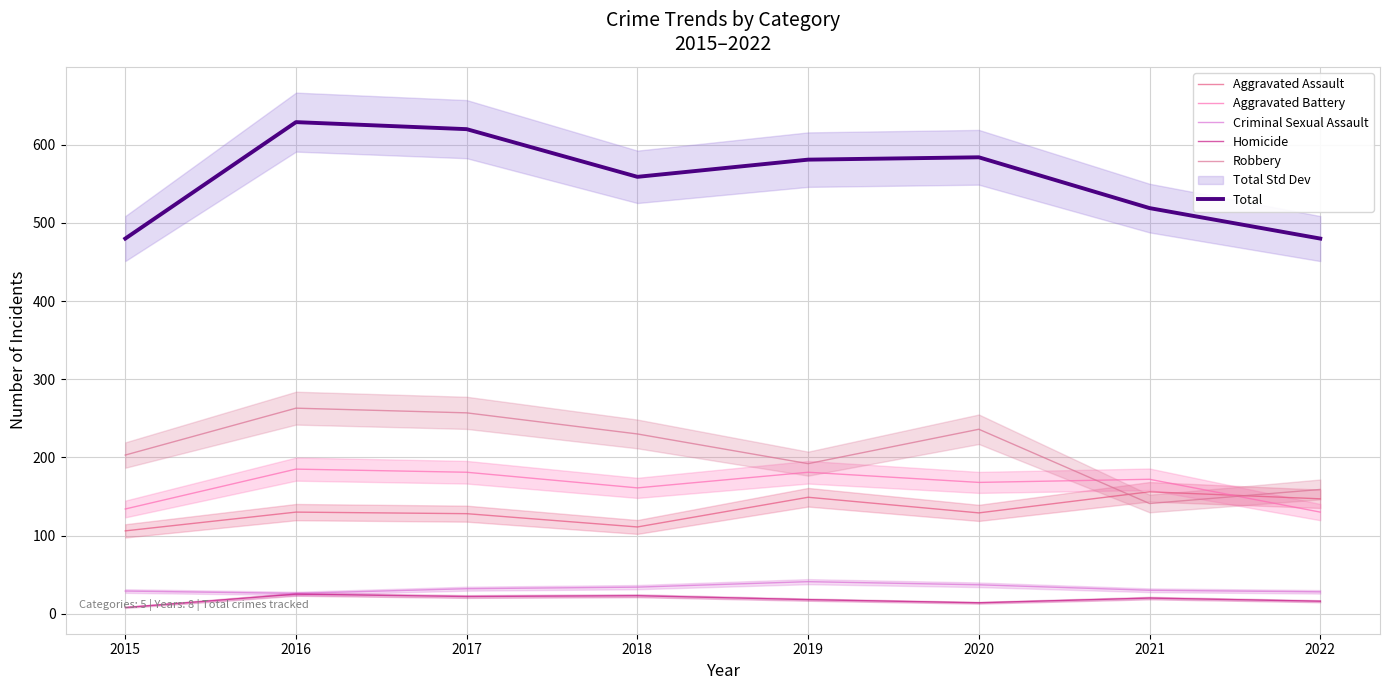

What is the value of the Criminal Sexual Assault point at the 6th from the left?

37